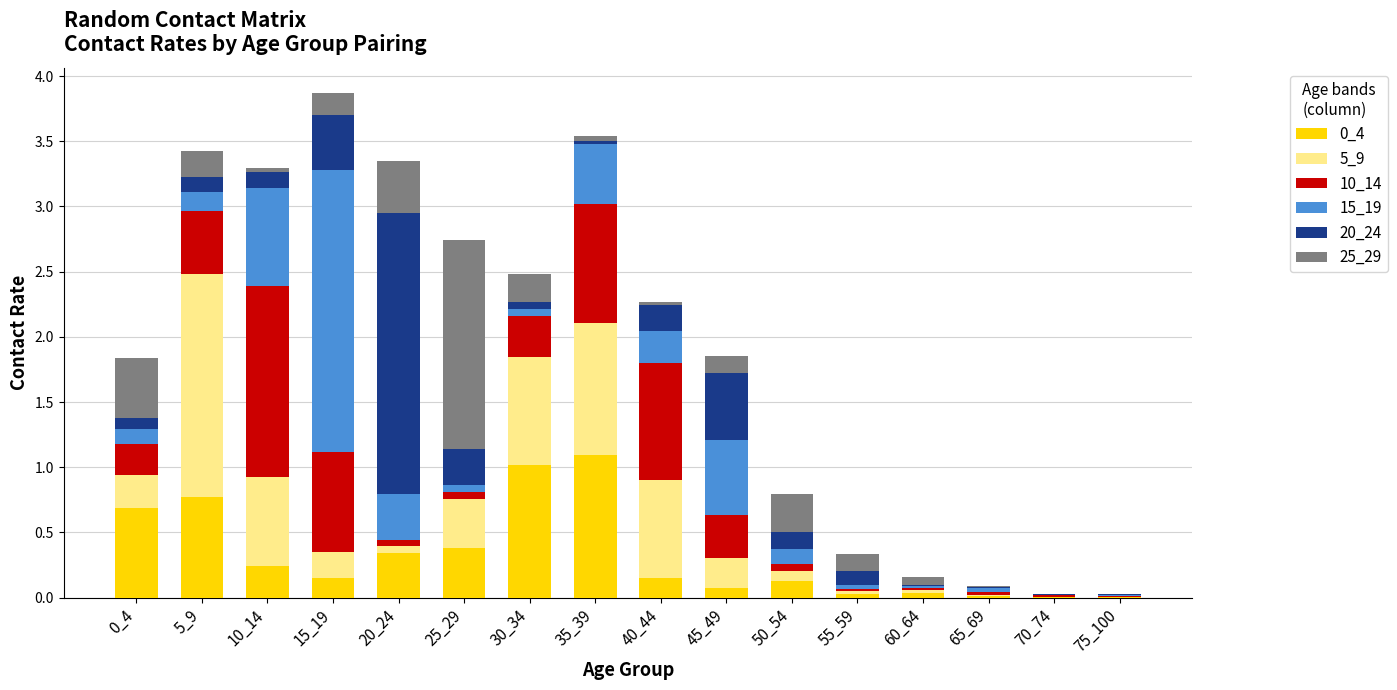

At how many categories does at least one series exceed 1?

7